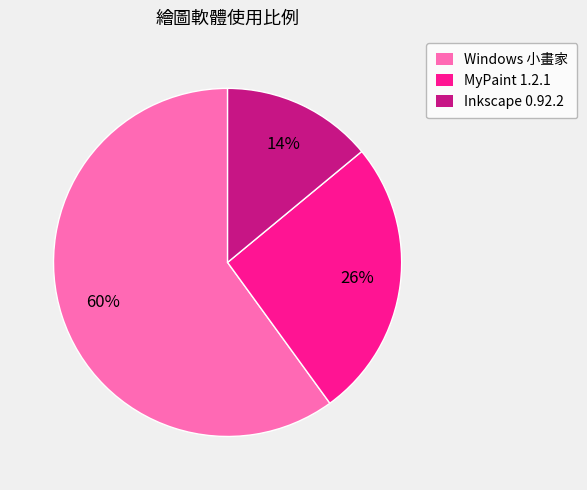

The Inkscape 0.92.2 slice represents 14% of the pie. True or false?

True